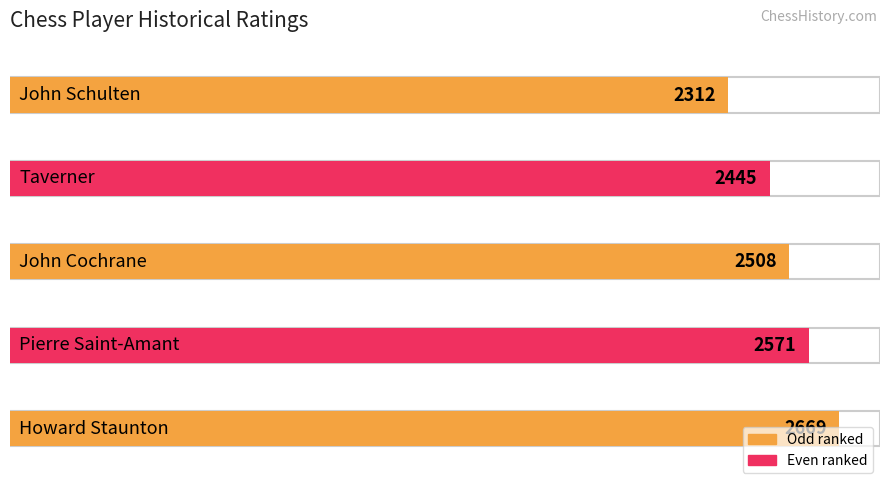

List the labels in order of value, smallest first.

John Schulten, Taverner, John Cochrane, Pierre Saint-Amant, Howard Staunton